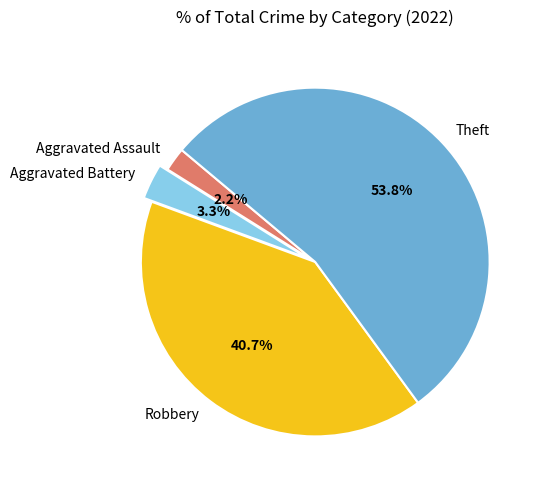

To the nearest percent, what is the combined percentage of Robbery and Aggravated Battery?

44%